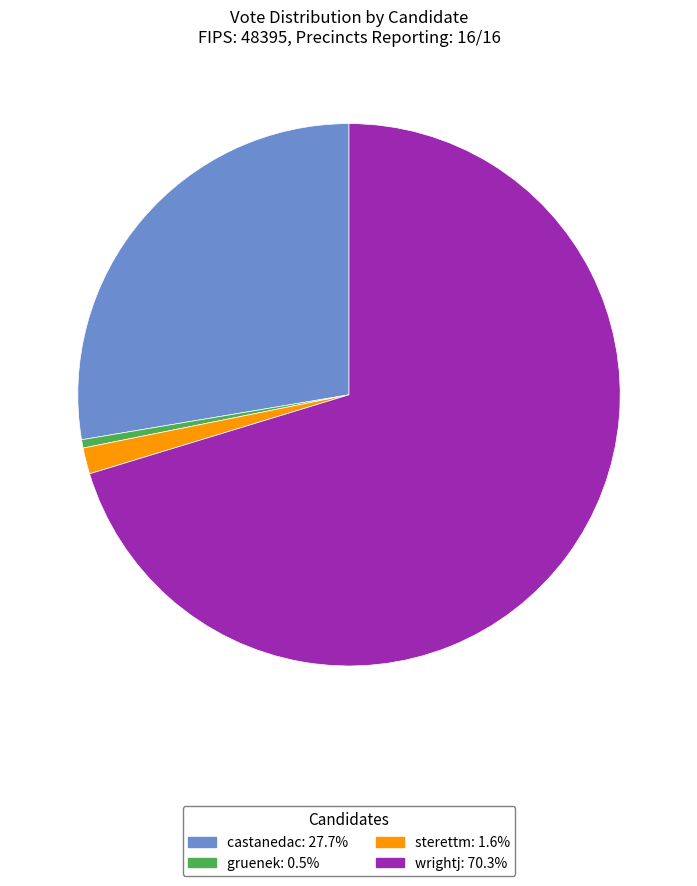

What is the ratio of the value at wrightj: 70.3% to the value at sterettm: 1.6%?

45.1